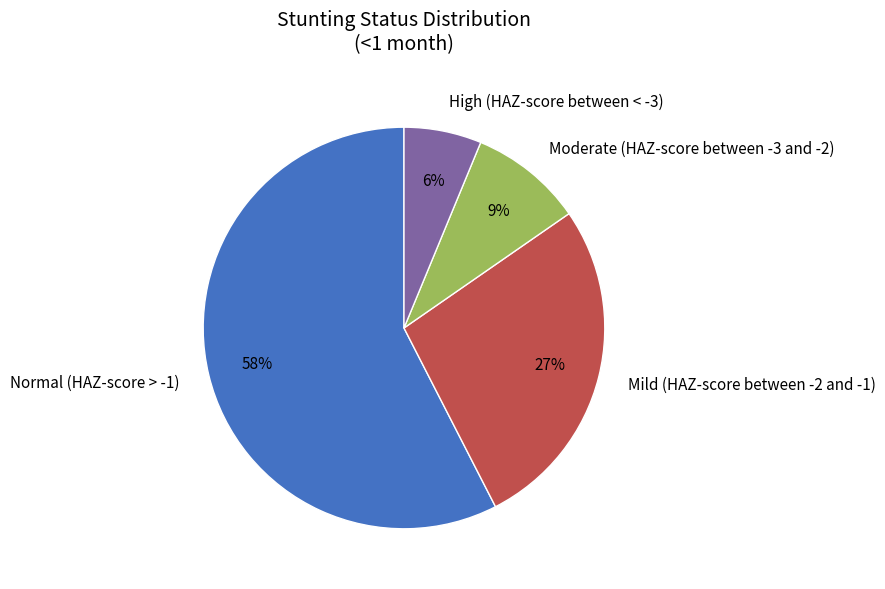

Which has a higher value, High (HAZ-score between < -3) or Mild (HAZ-score between -2 and -1)?

Mild (HAZ-score between -2 and -1)